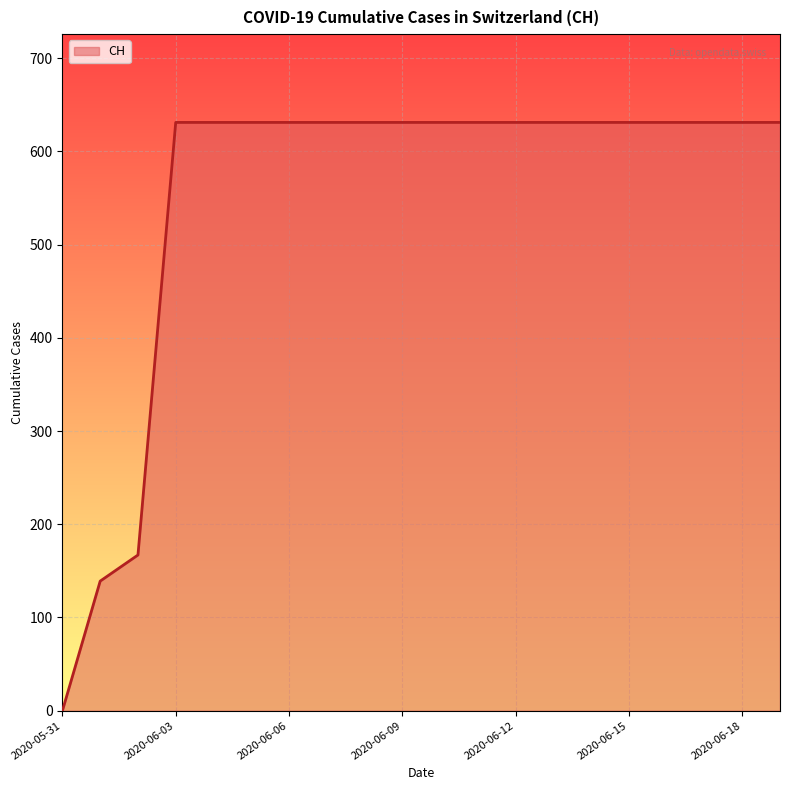

What is the difference between the maximum and minimum values?

631